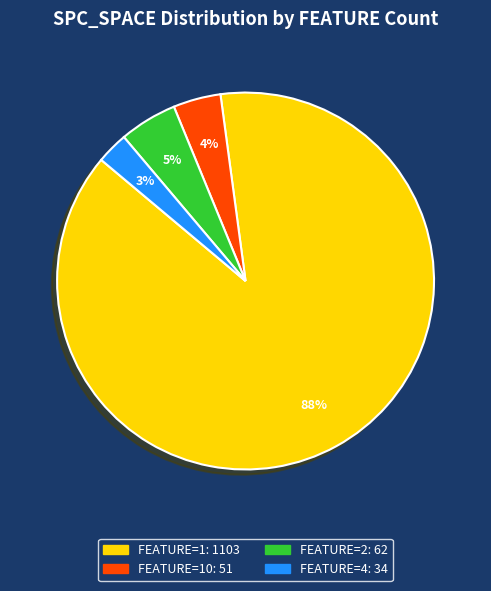

Is there any slice that represents more than half of the pie?

Yes